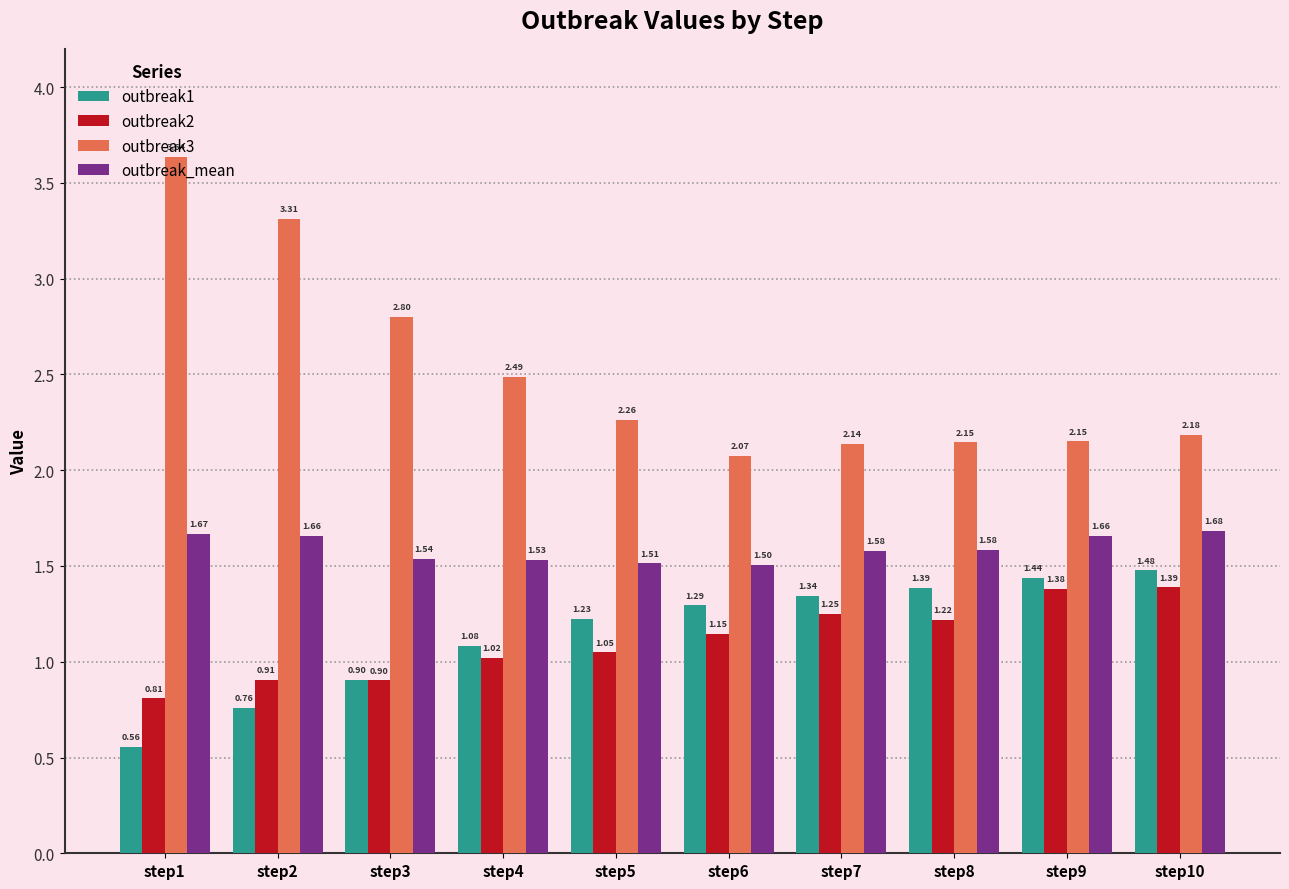

What is the spread (max minus min) of values at step2?

2.6